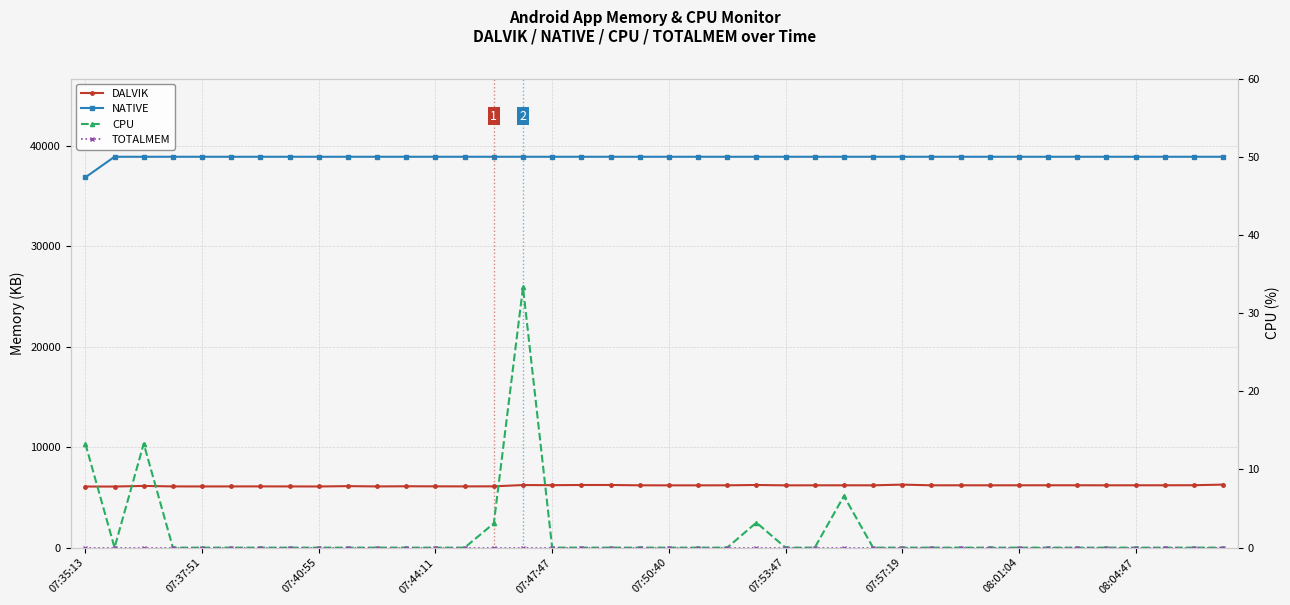

Rank the series at 10 from highest to lowest value.

NATIVE, DALVIK, CPU, TOTALMEM